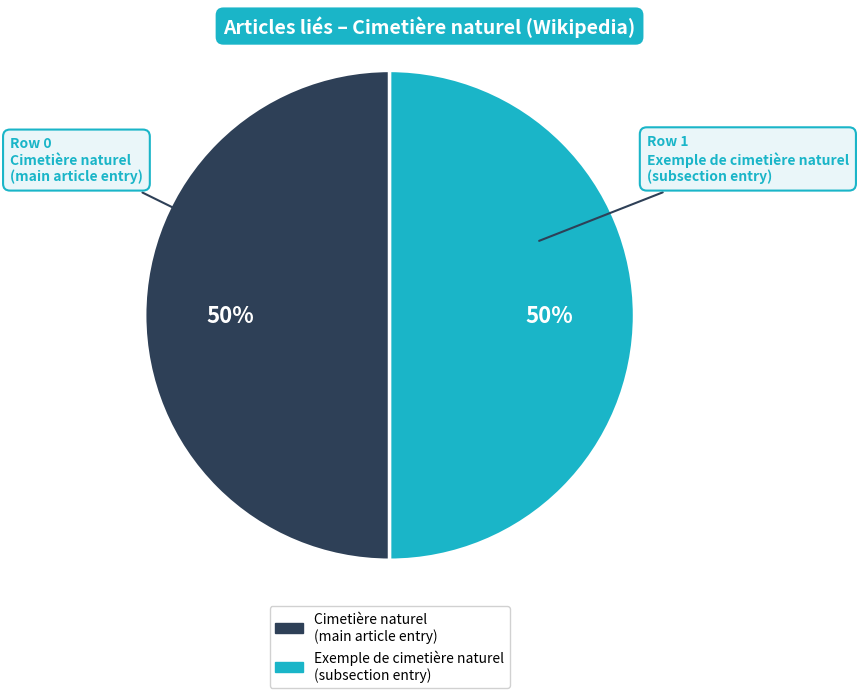

To the nearest percent, what is the average slice percentage?

50%